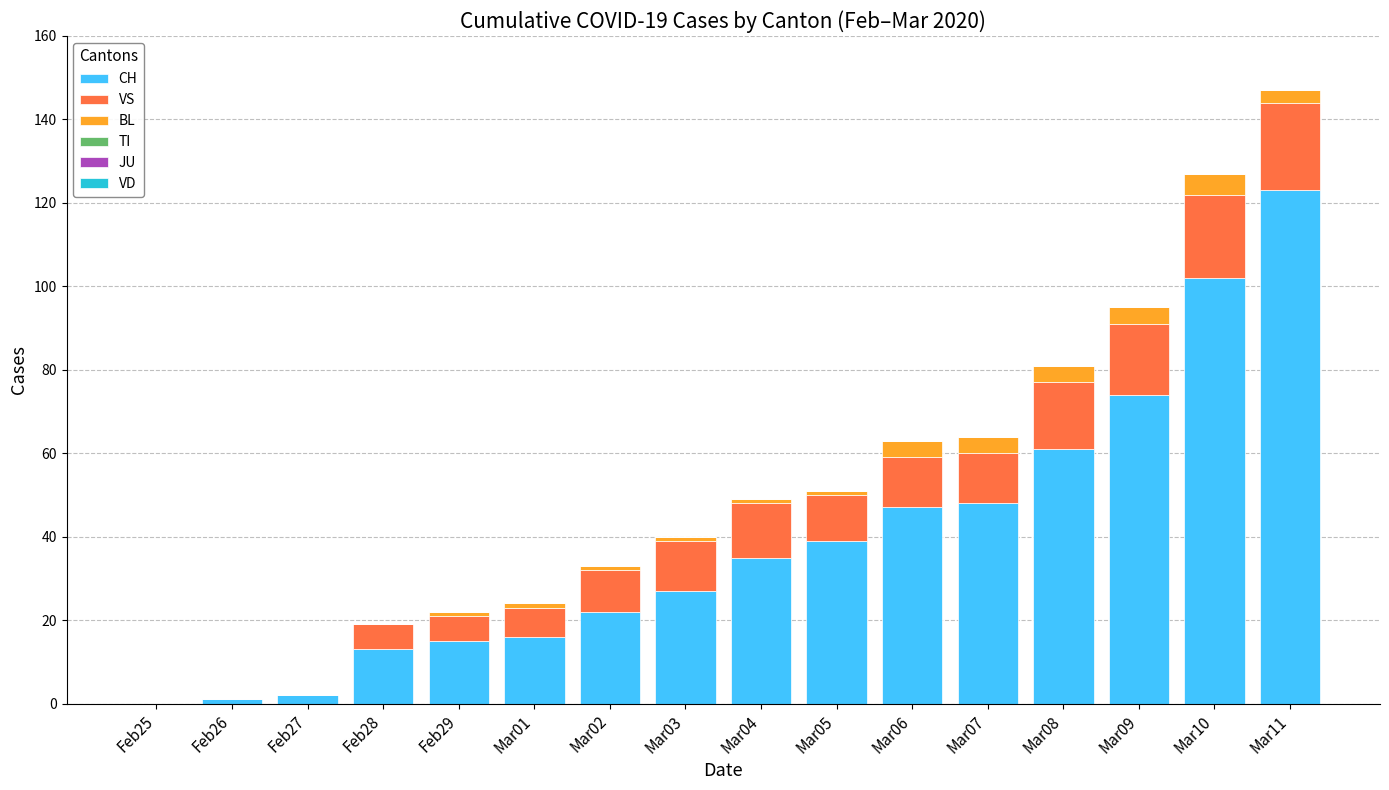

The CH series shows 74 at Mar09. True or false?

True